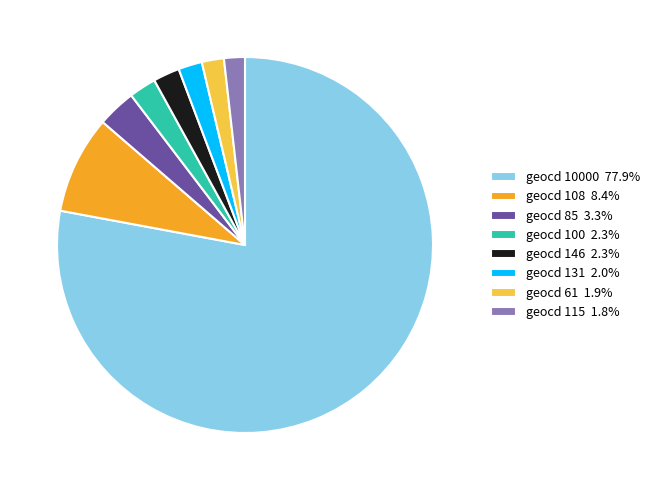

Approximately how many times larger is the value at geocd 115 1.8% compared to geocd 146 2.3%?

0.8